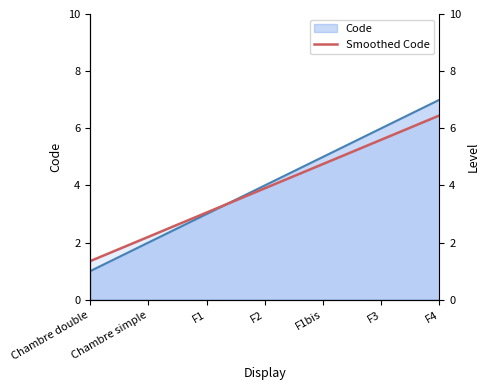

The value at Chambre double is 1.9. True or false?

False